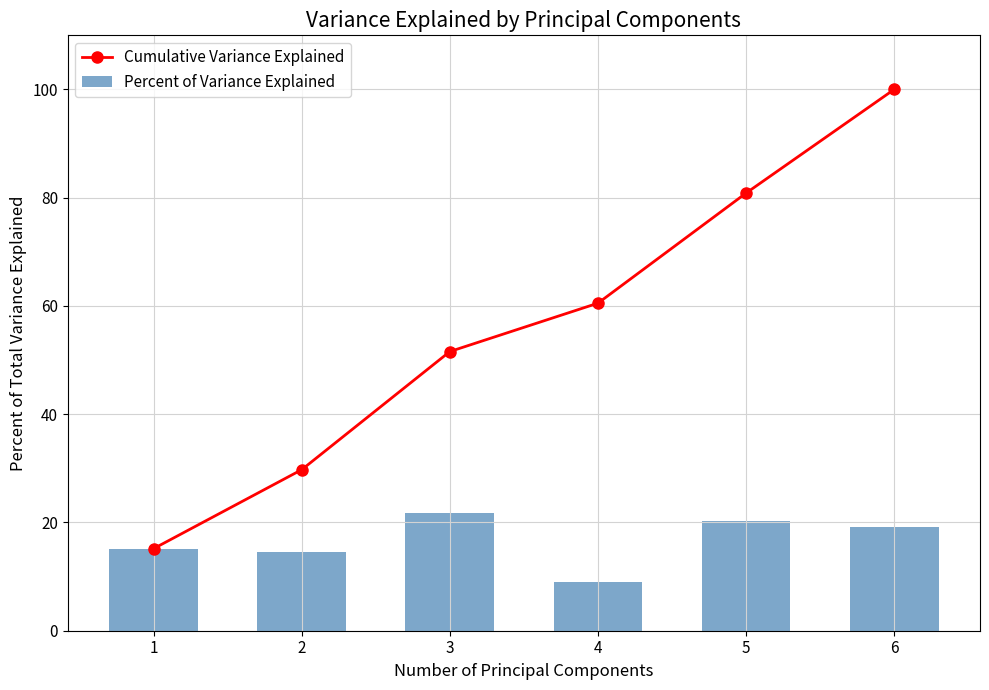

Where is Cumulative Variance Explained nearest to the value 57?

4